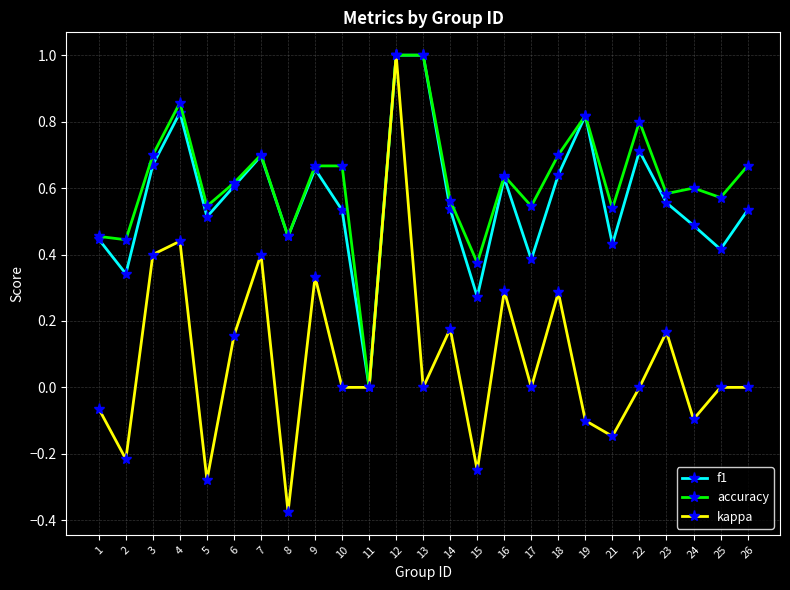

What is the total value across all series at 14?

1.3